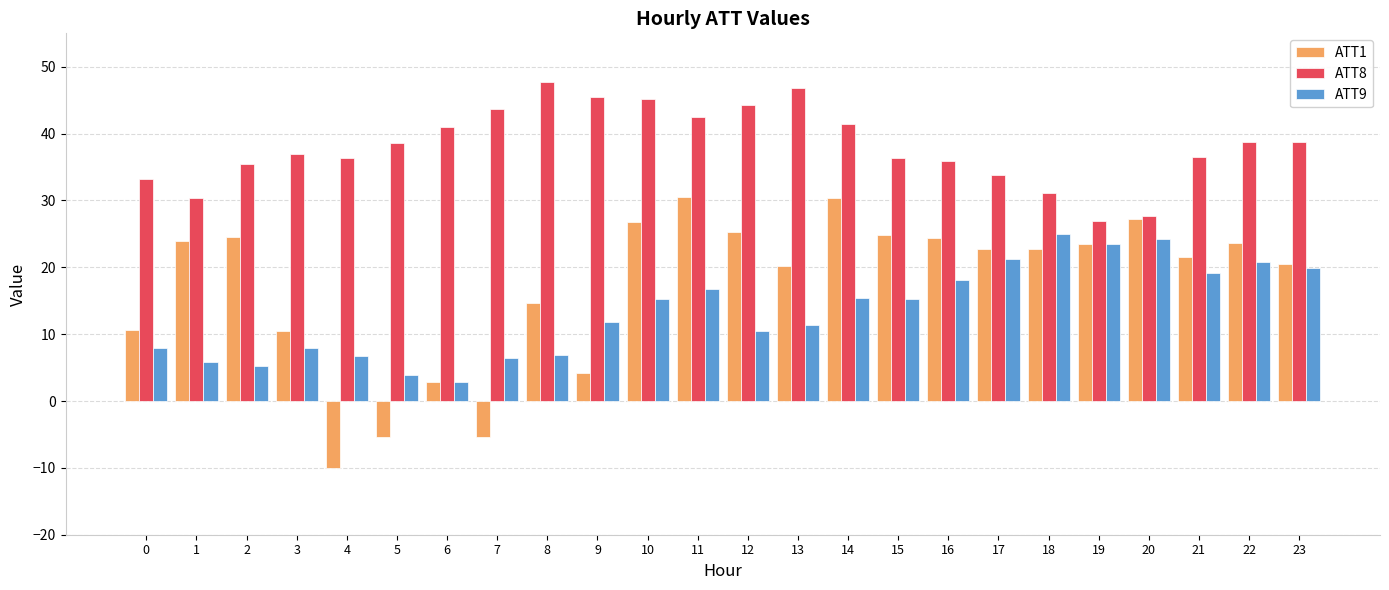

At which label does ATT9 reach its minimum?

6